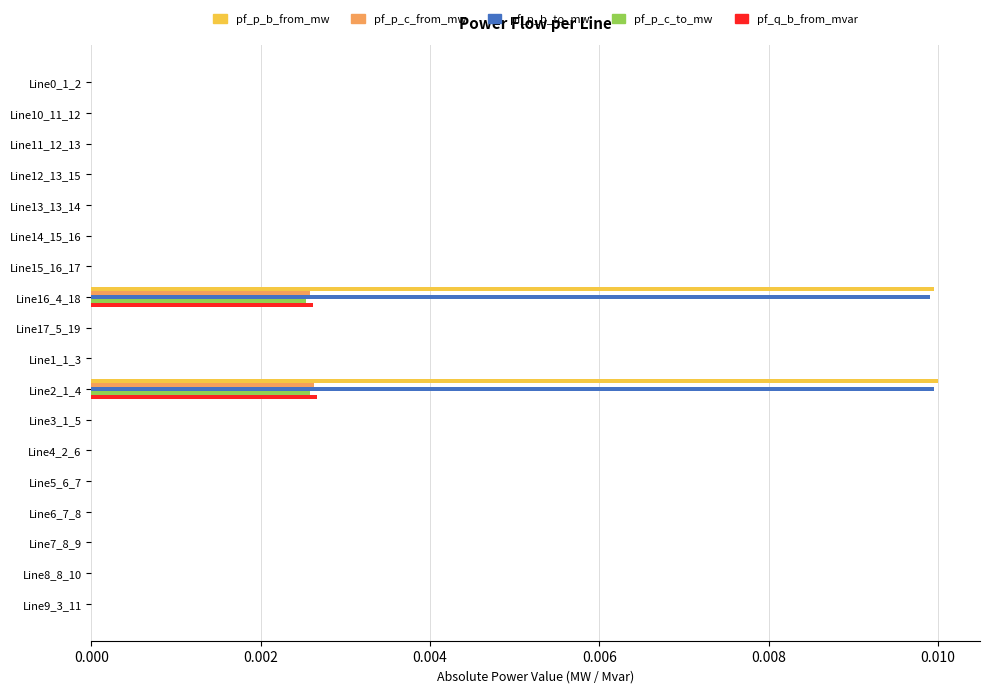

Which series has the widest spread of values?

pf_p_b_from_mw